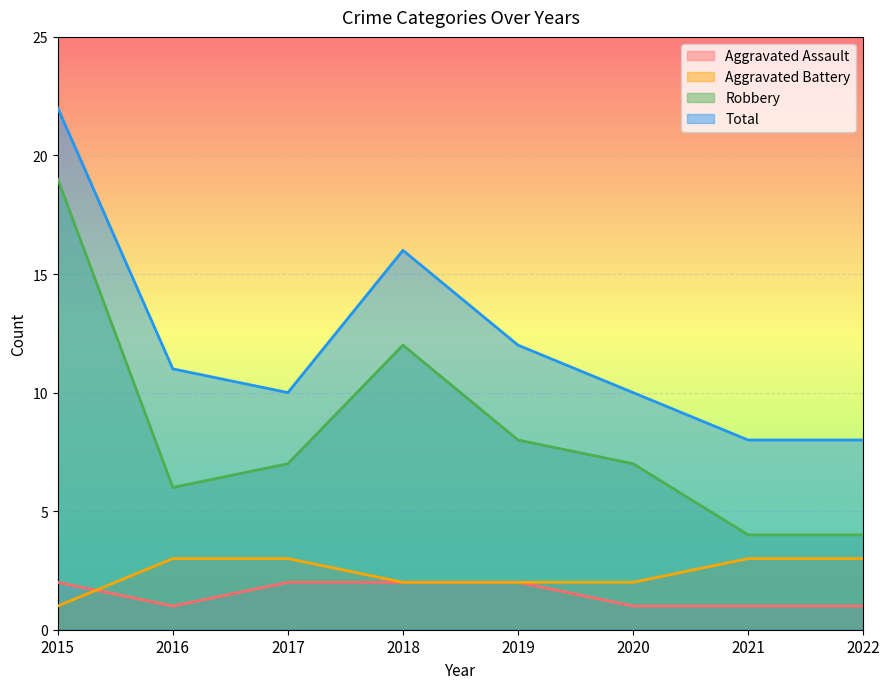

Reading left to right, extract all data points from this chart.

Aggravated Assault: 2	1	2	2	2	1	1	1
Aggravated Battery: 1	3	3	2	2	2	3	3
Robbery: 19	6	7	12	8	7	4	4
Total: 22	11	10	16	12	10	8	8